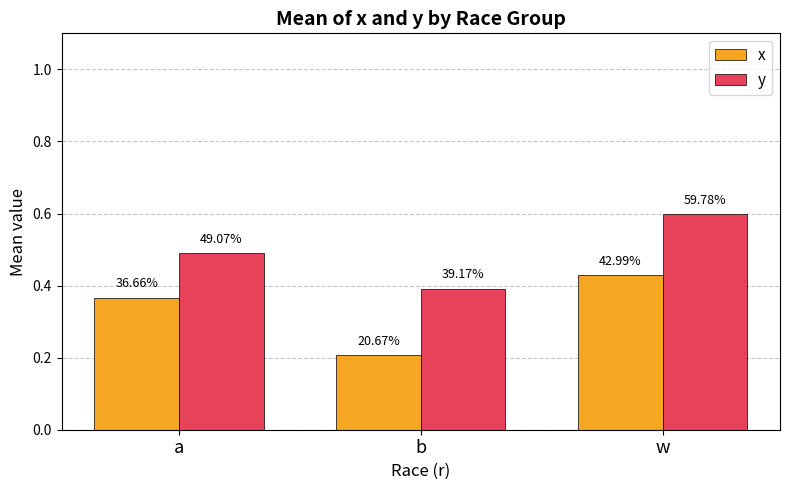

Are the bars grouped side by side (vs. stacked)?

Yes